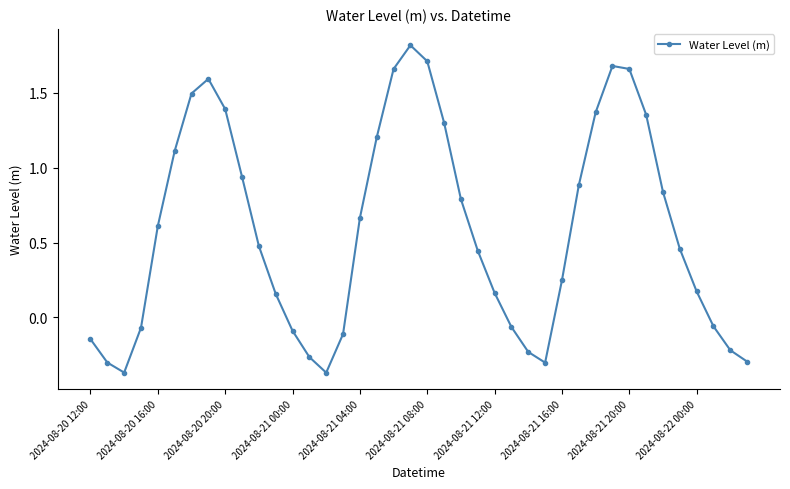

What is the sum of all values?

23.3